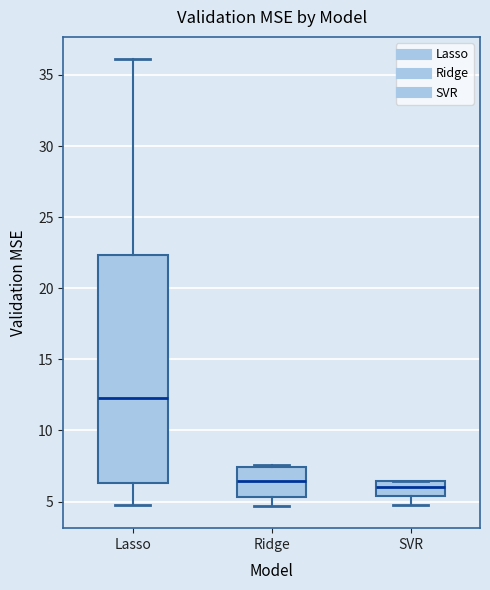

Which box has the highest median line?

Lasso